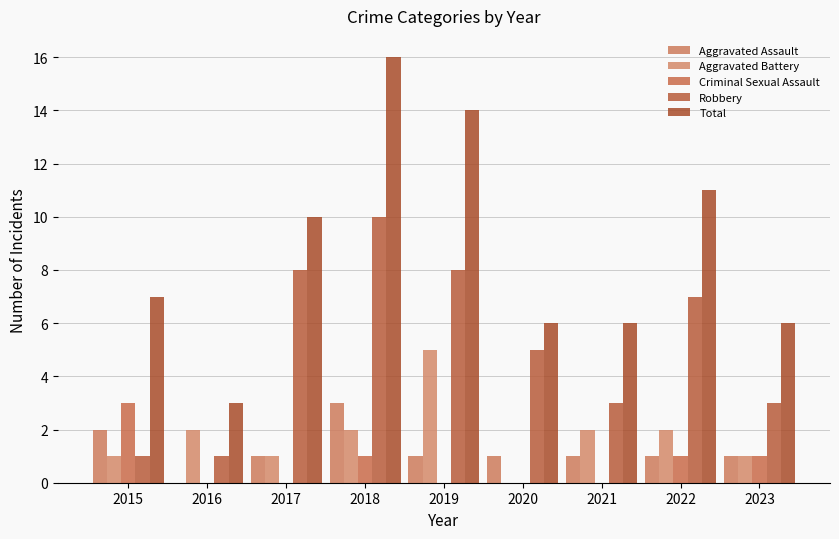

What is the average value of the Aggravated Battery series?

2